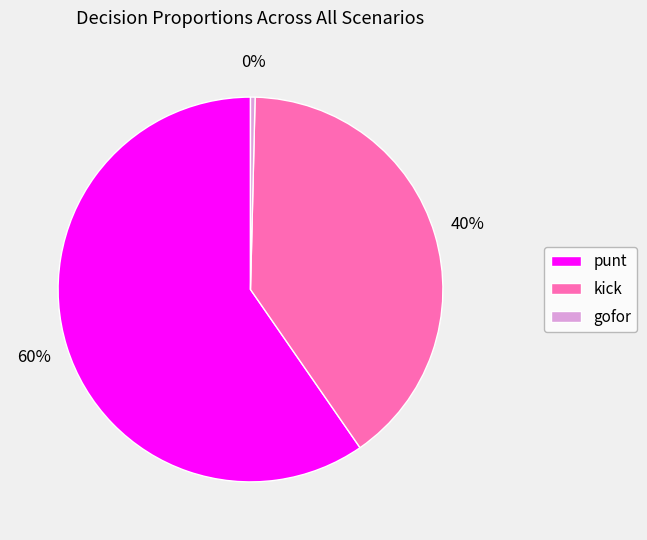

Between punt and kick, which is larger?

punt